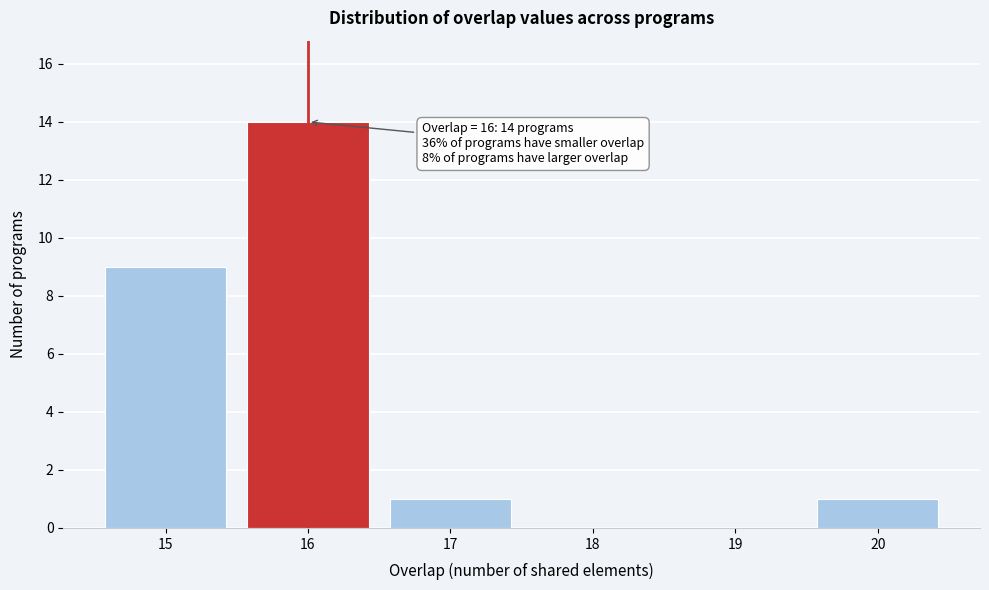

Over which range of the x-axis is the bar tallest?

15.5 to 16.5